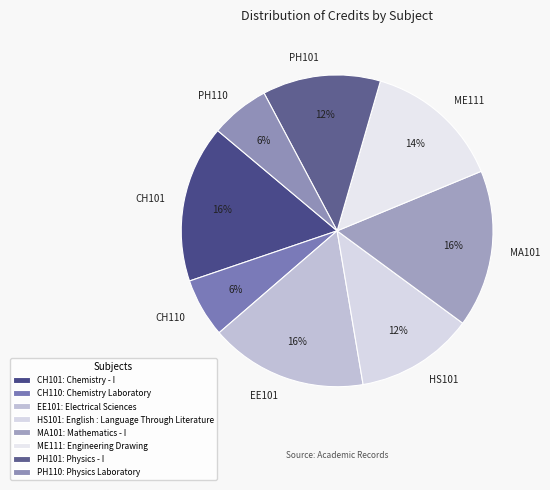

True or false: CH110 accounts for 21% of the total.

False